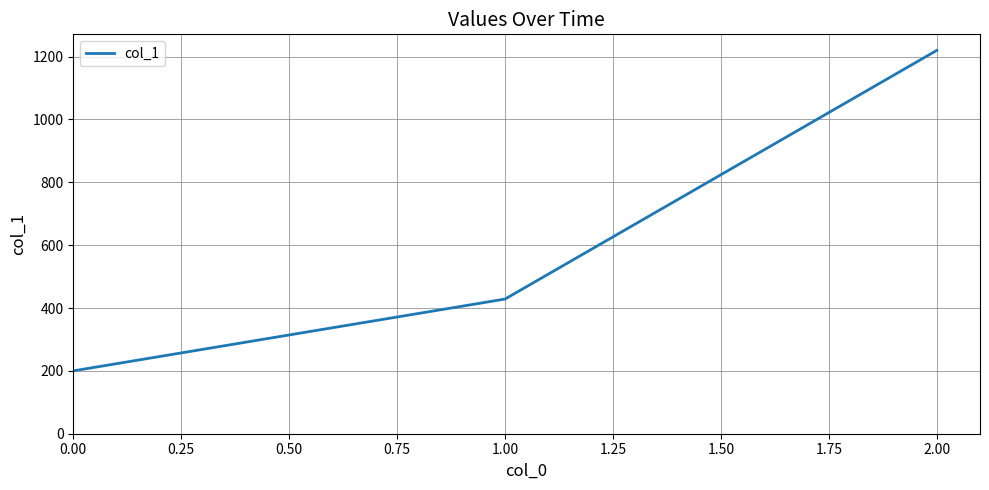

At which category does the chart reach its peak across all series?

2.00